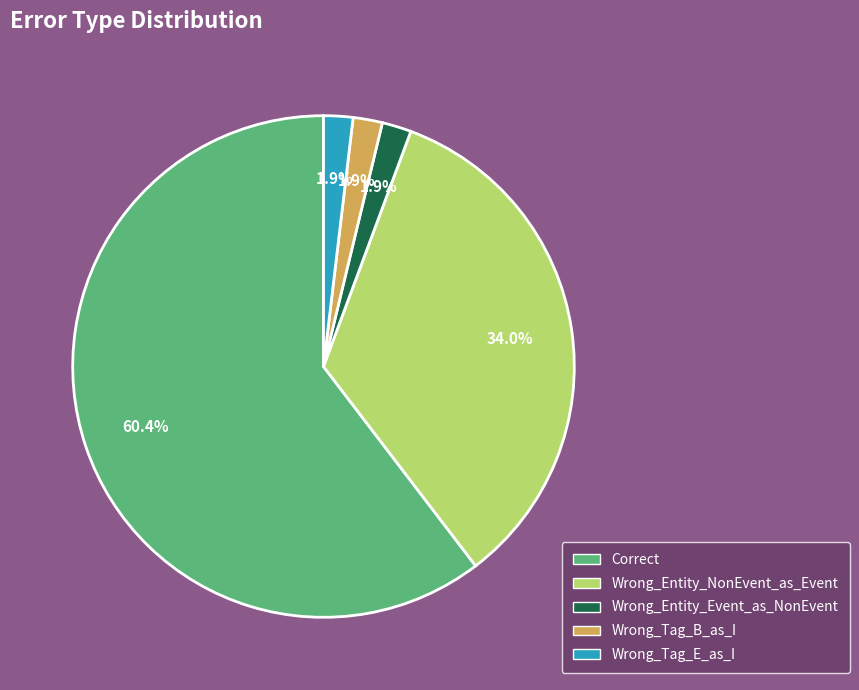

True or false: Correct accounts for 66% of the total.

False